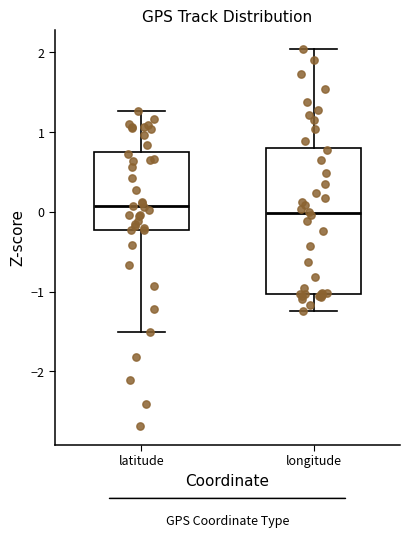

Where does the median line of the box for longitude sit on the y-axis? The values are not printed on the chart, so give them approximately, as read against the axis.

0.0